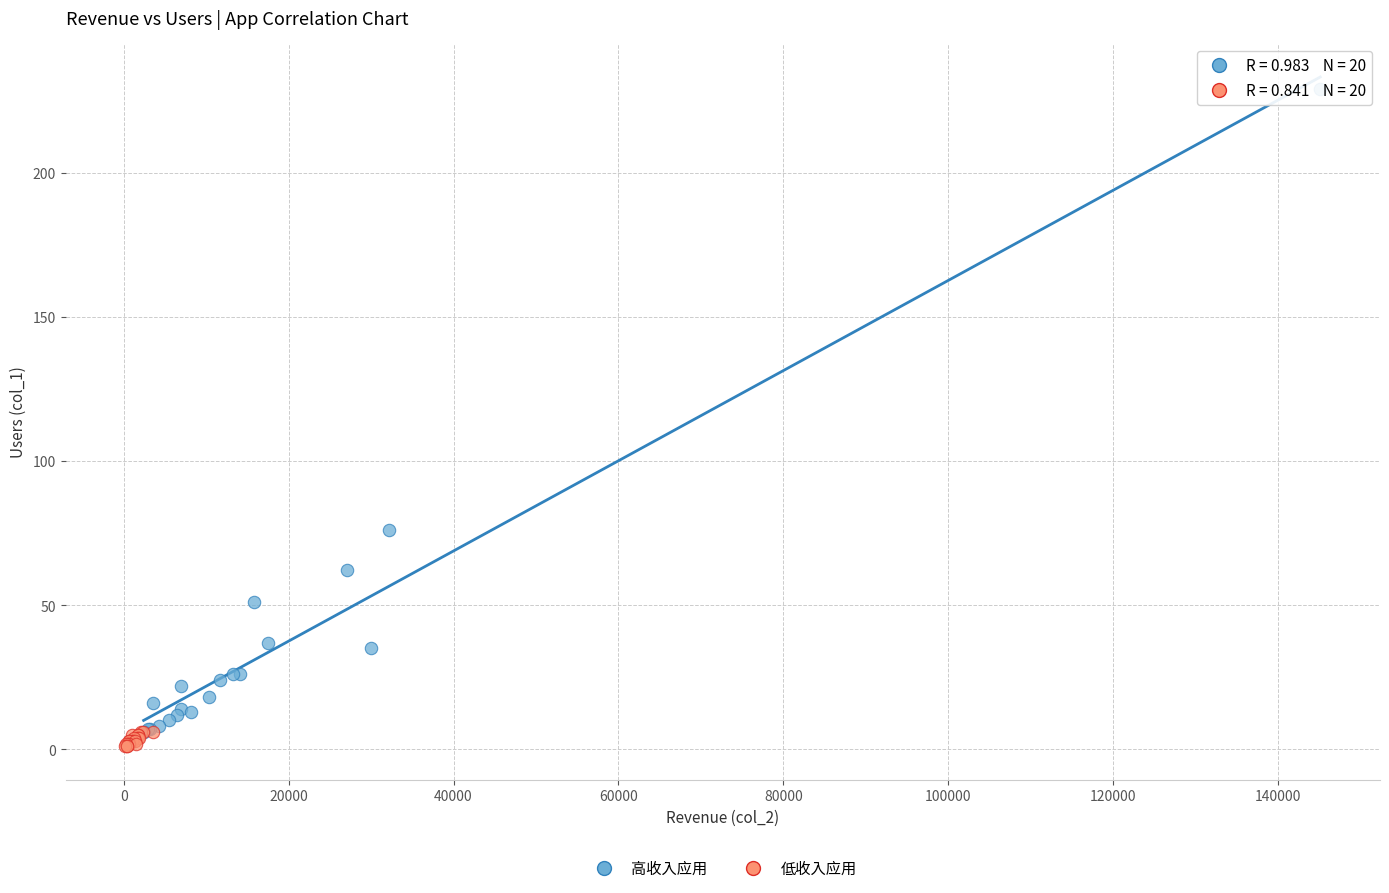

What are all the series names shown in the legend?

高收入应用, 低收入应用